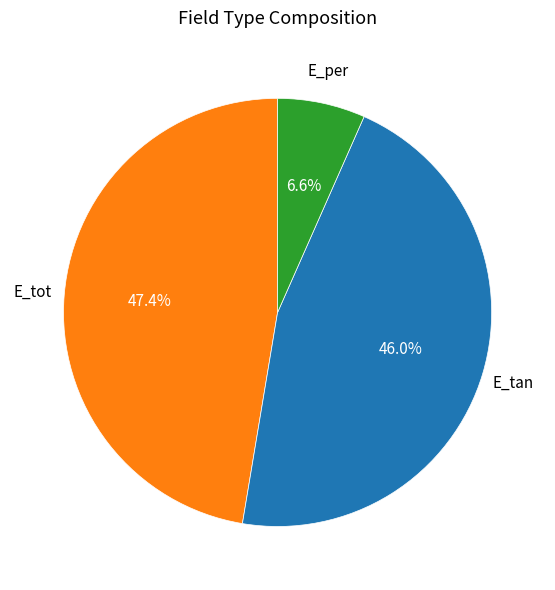

Does E_tot represent more than half of the total?

No